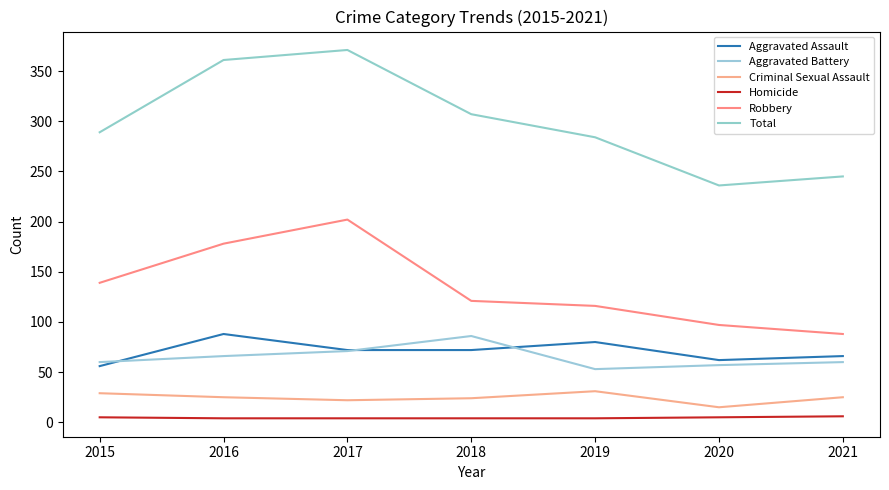

Which series has the largest total across all categories?

Total